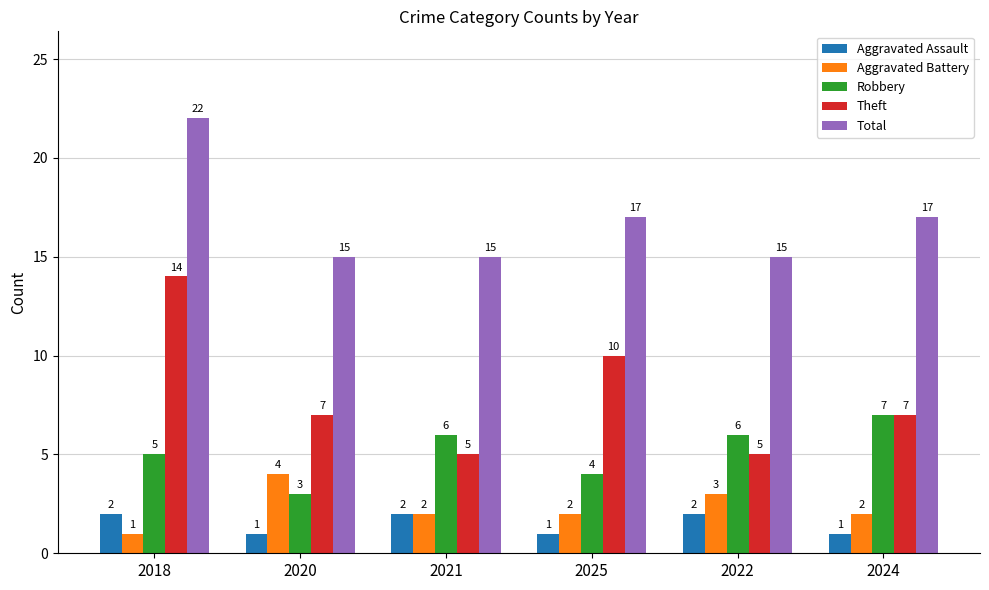

Rank the series by their maximum value, from lowest to highest.

Aggravated Assault, Aggravated Battery, Robbery, Theft, Total